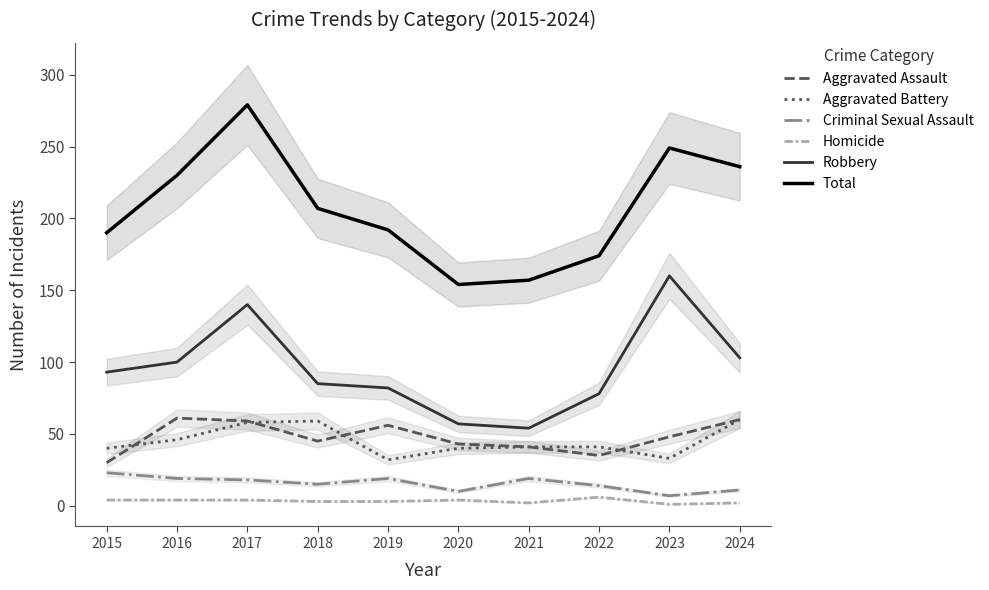

True or false: Criminal Sexual Assault has more than 2 interior local peaks.

False